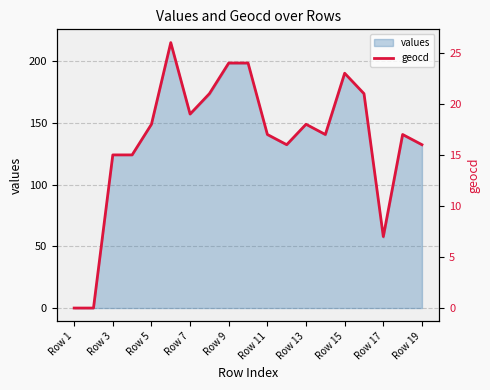

Reading left to right, what are all the values shown in this chart?

0	0	15	15	18	26	19	21	24	24	17	16	18	17	23	21	7	17	16